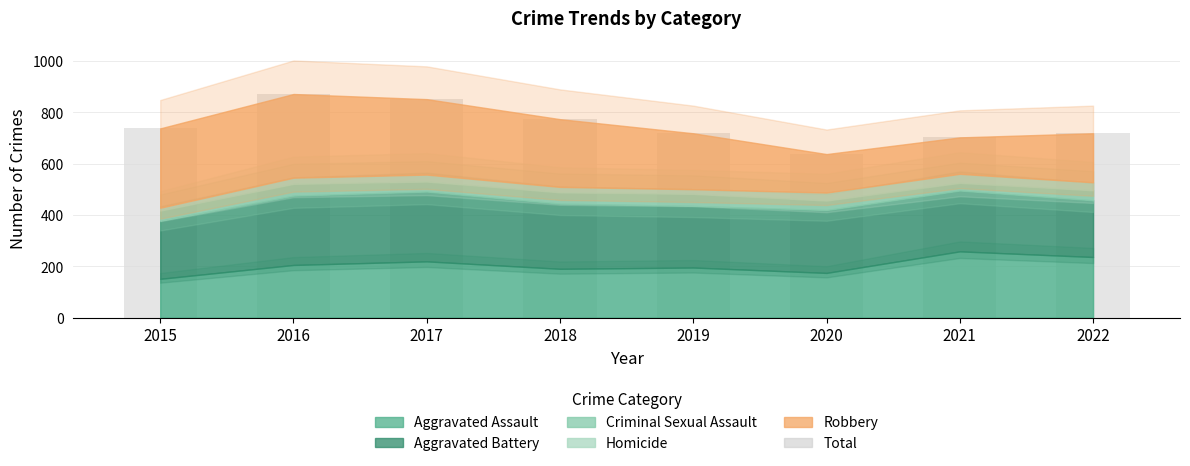

Which has a higher value, 2015 or 2019?

2015